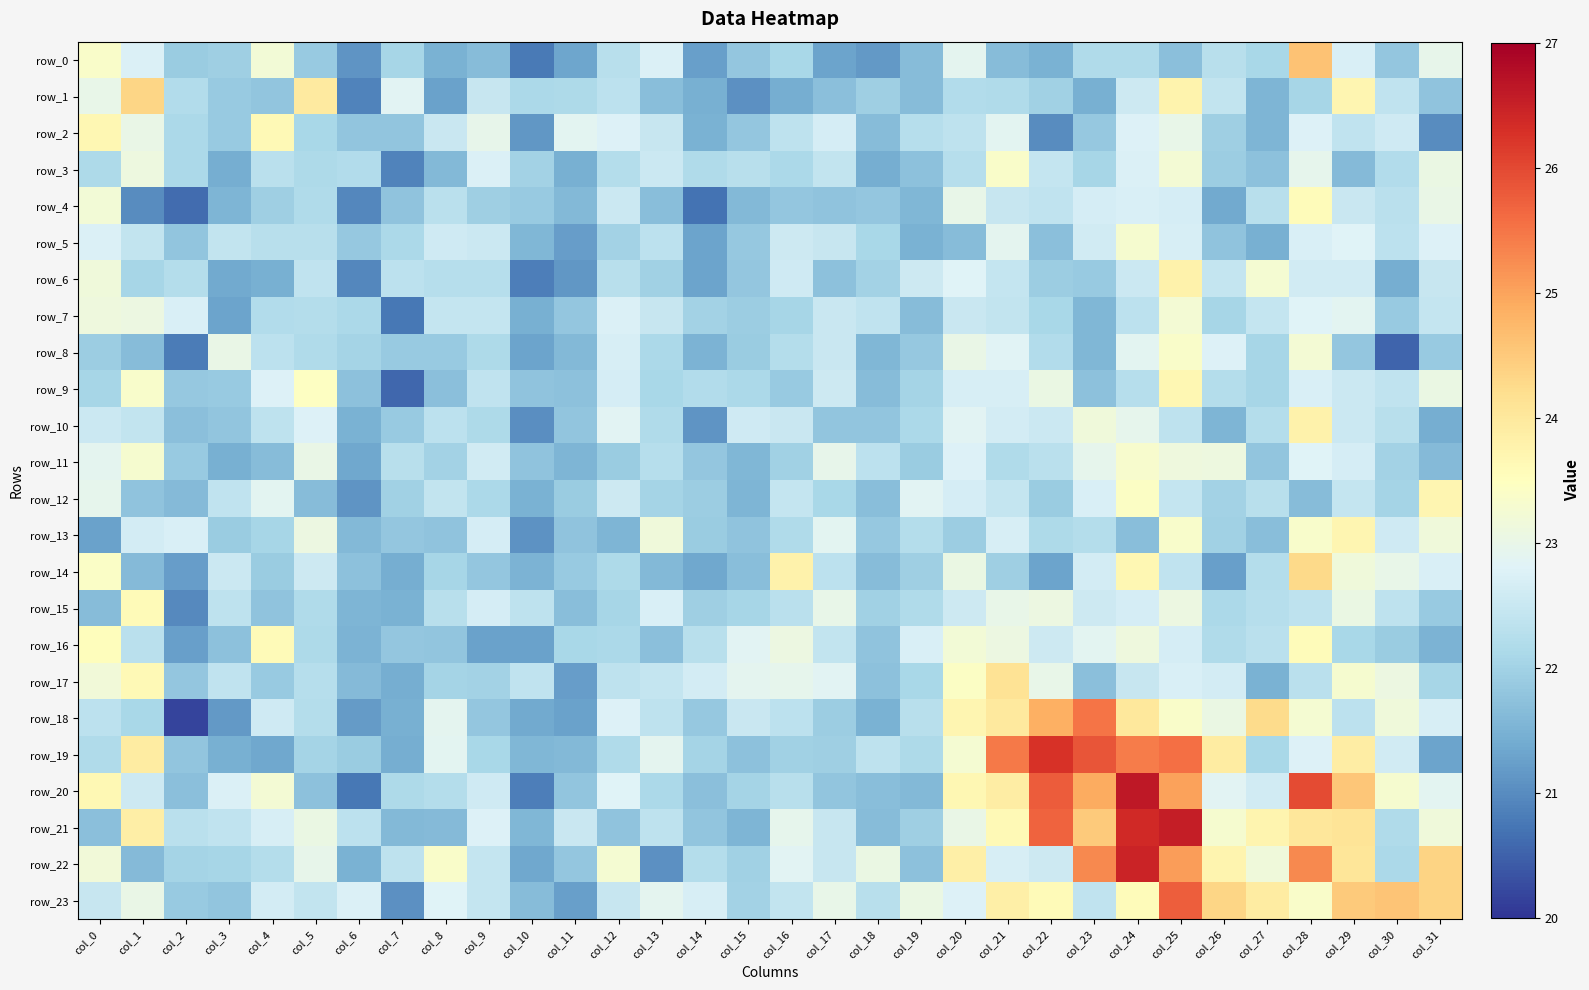

Reading left to right, what are all the values shown in this chart?

row_0: 23.4	22.7	21.9	22.0	23.2	21.9	21.1	22.1	21.5	21.7	20.8	21.3	22.3	22.7	21.2	21.8	22.1	21.3	21.2	21.7	22.9	21.7	21.5	22.2	22.2	21.7	22.3	22.1	24.6	22.7	21.8	23.0
row_1: 23.0	24.3	22.2	21.9	21.8	23.9	20.9	22.9	21.3	22.5	22.1	22.2	22.3	21.7	21.5	21.0	21.4	21.7	22.0	21.6	22.2	22.2	22.0	21.5	22.6	23.8	22.4	21.5	22.1	23.7	22.4	21.8
row_2: 23.7	23.0	22.1	21.9	23.6	22.1	21.8	21.8	22.5	23.0	21.1	22.9	22.8	22.5	21.5	21.8	22.4	22.7	21.7	22.3	22.4	22.9	21.0	21.8	22.8	23.0	22.0	21.5	22.8	22.4	22.6	21.0
row_3: 22.1	23.1	22.1	21.4	22.3	22.1	22.2	20.9	21.6	22.7	22.0	21.5	22.2	22.5	22.2	22.3	22.1	22.4	21.4	21.7	22.2	23.4	22.4	22.1	22.7	23.2	21.9	21.7	22.9	21.6	22.2	23.1
row_4: 23.2	21.0	20.6	21.6	21.9	22.2	20.9	21.8	22.3	22.0	21.9	21.6	22.5	21.7	20.7	21.6	21.8	21.8	21.8	21.6	23.0	22.5	22.4	22.7	22.7	22.7	21.4	22.3	23.6	22.5	22.3	23.0
row_5: 22.8	22.4	21.8	22.4	22.3	22.3	21.8	22.1	22.6	22.5	21.6	21.2	22.0	22.3	21.3	21.8	22.6	22.5	22.1	21.5	21.7	22.9	21.7	22.6	23.3	22.7	21.8	21.5	22.7	22.8	22.3	22.8
row_6: 23.2	22.1	22.2	21.4	21.5	22.4	20.9	22.3	22.3	22.2	20.8	21.1	22.3	22.0	21.3	21.8	22.6	21.7	22.0	22.6	22.8	22.5	21.9	21.9	22.5	23.8	22.4	23.3	22.6	22.6	21.4	22.5
row_7: 23.1	23.1	22.7	21.3	22.2	22.2	22.1	20.8	22.4	22.5	21.5	21.8	22.7	22.5	22.0	21.9	22.1	22.5	22.4	21.7	22.5	22.4	22.1	21.6	22.3	23.2	22.1	22.4	22.8	22.9	21.9	22.4
row_8: 21.9	21.7	20.8	23.0	22.3	22.2	22.0	21.9	21.9	22.1	21.3	21.6	22.7	22.1	21.5	21.9	22.2	22.5	21.6	21.8	23.0	22.8	22.2	21.6	22.9	23.4	22.8	22.1	23.2	21.8	20.5	21.9
row_9: 22.1	23.4	21.8	21.9	22.8	23.5	21.7	20.6	21.7	22.4	21.8	21.7	22.7	22.1	22.2	22.1	21.9	22.6	21.7	22.0	22.7	22.7	23.1	21.7	22.3	23.7	22.2	22.1	22.7	22.5	22.4	23.1
row_10: 22.5	22.4	21.7	21.8	22.4	22.8	21.5	21.9	22.3	22.2	21.0	21.8	22.9	22.2	21.1	22.6	22.5	21.8	21.8	22.1	22.9	22.6	22.5	23.2	22.9	22.4	21.5	22.2	23.8	22.5	22.3	21.4
row_11: 22.9	23.3	21.9	21.5	21.7	23.0	21.4	22.3	22.0	22.6	21.8	21.6	21.9	22.3	21.8	21.6	22.0	23.0	22.3	21.9	22.8	22.2	22.3	22.9	23.3	23.1	23.1	21.8	22.8	22.7	22.0	21.6
row_12: 22.9	21.8	21.6	22.4	22.9	21.7	21.1	22.0	22.4	22.1	21.5	21.9	22.6	22.0	21.9	21.6	22.4	22.1	21.7	22.9	22.7	22.4	21.9	22.7	23.4	22.5	22.0	22.3	21.7	22.5	22.0	23.7
row_13: 21.3	22.6	22.7	21.9	22.1	23.1	21.6	21.8	21.8	22.7	21.1	21.8	21.5	23.2	21.9	21.8	22.2	22.9	21.8	22.2	21.9	22.7	22.1	22.2	21.7	23.3	22.0	21.7	23.4	23.7	22.6	23.2
row_14: 23.4	21.6	21.2	22.5	21.9	22.6	21.7	21.4	22.1	21.8	21.5	21.9	22.2	21.6	21.4	21.7	23.8	22.3	21.7	22.0	23.1	21.9	21.3	22.6	23.7	22.4	21.3	22.2	24.3	23.2	23.0	22.7
row_15: 21.7	23.6	21.0	22.4	21.8	22.2	21.5	21.5	22.3	22.7	22.4	21.7	22.1	22.7	22.0	22.1	22.3	23.0	22.0	22.2	22.6	23.0	23.1	22.6	22.7	23.1	22.1	22.3	22.4	23.1	22.4	21.9
row_16: 23.5	22.3	21.2	21.7	23.6	22.2	21.5	21.8	21.8	21.3	21.3	22.1	22.1	21.7	22.3	22.9	23.1	22.4	21.8	22.7	23.2	23.1	22.6	22.9	23.1	22.7	22.2	22.3	23.6	22.1	21.9	21.5
row_17: 23.2	23.6	21.8	22.4	21.9	22.3	21.6	21.4	22.0	22.0	22.4	21.2	22.4	22.5	22.6	22.9	22.9	22.9	21.7	22.1	23.4	24.1	23.0	21.7	22.5	22.7	22.6	21.5	22.3	23.3	23.1	22.1
row_18: 22.3	22.1	20.2	21.2	22.6	22.2	21.2	21.5	22.9	21.8	21.4	21.3	22.8	22.4	21.8	22.5	22.3	21.9	21.5	22.3	23.7	24.0	24.8	25.5	24.0	23.4	23.0	24.3	23.3	22.3	23.2	22.7
row_19: 22.2	23.9	21.8	21.5	21.4	22.0	21.9	21.4	22.9	22.1	21.6	21.6	22.2	22.9	22.0	21.7	22.0	22.0	22.4	22.1	23.3	25.4	26.3	25.9	25.4	25.6	23.9	22.1	22.8	23.9	22.6	21.3
row_20: 23.7	22.6	21.7	22.7	23.2	21.7	20.8	22.1	22.2	22.6	20.8	21.8	22.8	22.1	21.7	22.0	22.3	21.8	21.7	21.6	23.7	23.9	25.8	24.9	26.6	25.0	22.9	22.6	26.0	24.6	23.3	22.9
row_21: 21.7	23.9	22.3	22.4	22.7	23.1	22.3	21.6	21.6	22.8	21.6	22.5	21.8	22.4	21.8	21.6	22.9	22.5	21.7	21.9	23.0	23.6	25.7	24.5	26.4	26.5	23.3	23.7	24.0	24.1	22.2	23.2
row_22: 23.2	21.6	22.0	22.1	22.2	23.0	21.5	22.4	23.4	22.5	21.3	21.8	23.3	21.1	22.2	22.0	22.8	22.5	23.1	21.7	23.8	22.7	22.5	25.3	26.5	25.1	23.7	23.2	25.3	24.1	22.1	24.4
row_23: 22.5	23.0	21.9	21.8	22.6	22.4	22.7	21.0	22.8	22.4	21.7	21.2	22.5	22.9	22.7	22.0	22.4	23.0	22.3	23.1	22.8	23.8	23.6	22.4	23.6	25.8	24.3	23.9	23.4	24.5	24.6	24.4